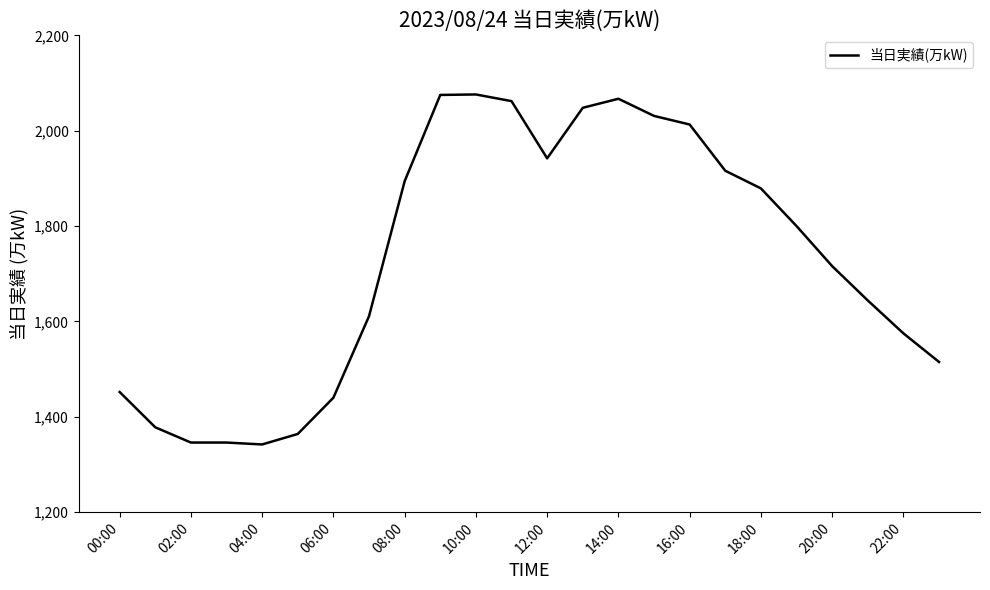

What is the difference between the maximum and minimum values?

734